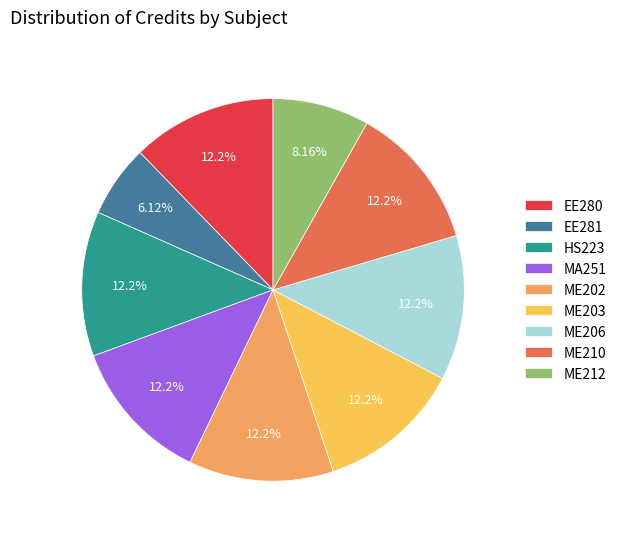

Does ME203 represent more than half of the total?

No